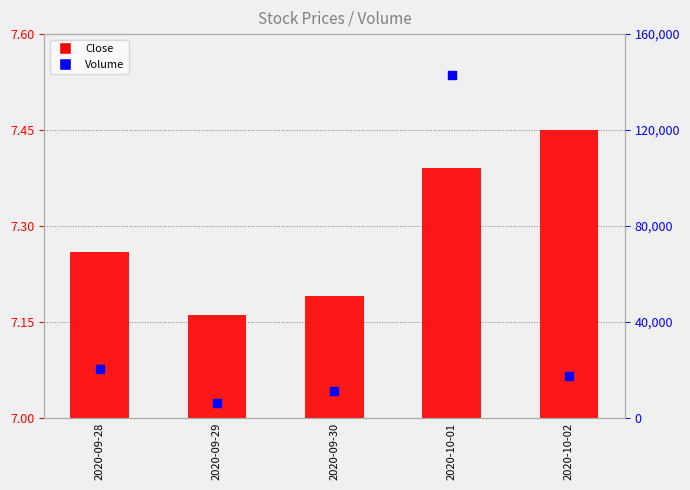

Between 2020-10-01 and 2020-09-28, which is larger?

2020-10-01